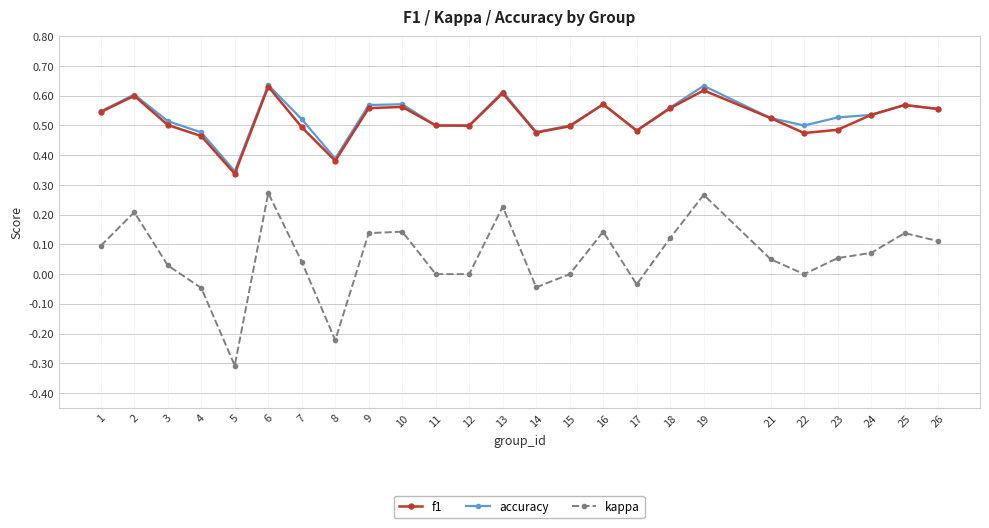

Which series has the largest range (max minus min)?

kappa